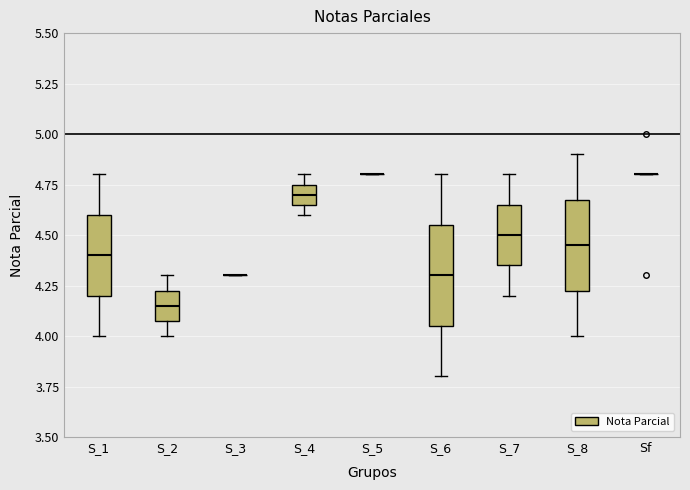

Reading left to right, read every box against the y-axis: the position of its median line, the range the box covers, and the ends of its whiskers. The values are not printed on the chart, so give them approximately, as read against the axis.

S_1: median 4.40, box 4.20 to 4.60, whiskers 4.00 to 4.80
S_2: median 4.15, box 4.10 to 4.25, whiskers 4.00 to 4.30
S_3: box collapsed to a line at 4.30, whiskers 4.30 to 4.30
S_4: median 4.70, box 4.65 to 4.75, whiskers 4.60 to 4.80
S_5: box collapsed to a line at 4.80, whiskers 4.80 to 4.80
S_6: median 4.30, box 4.05 to 4.55, whiskers 3.80 to 4.80
S_7: median 4.50, box 4.35 to 4.65, whiskers 4.20 to 4.80
S_8: median 4.45, box 4.25 to 4.70, whiskers 4.00 to 4.90
Sf: box collapsed to a line at 4.80, whiskers 4.80 to 4.80